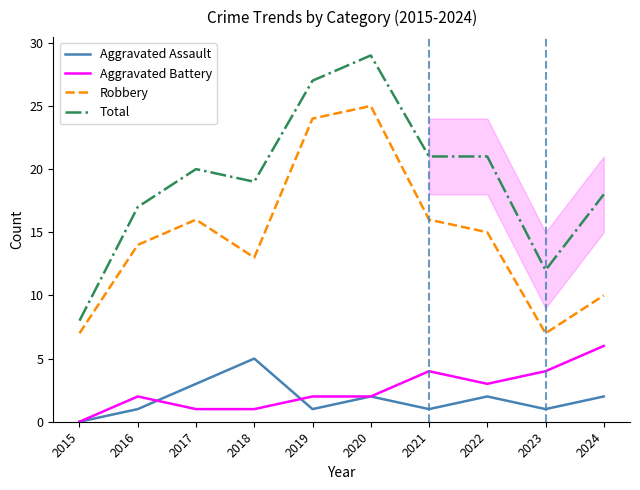

Which category has the highest value across all series?

2020